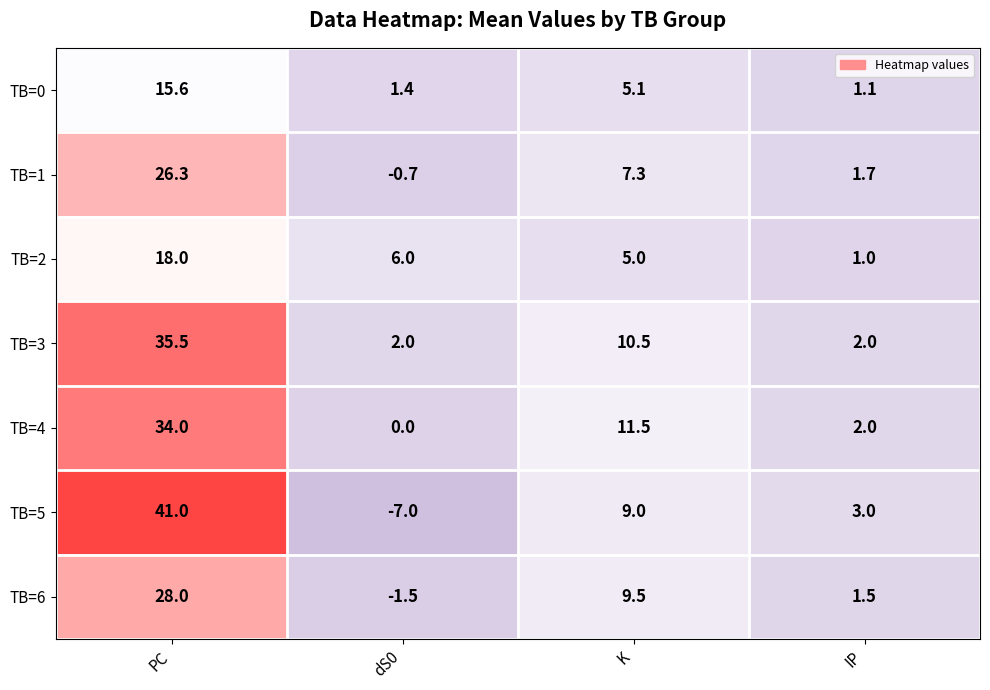

What is the maximum value shown in the chart?

41.0